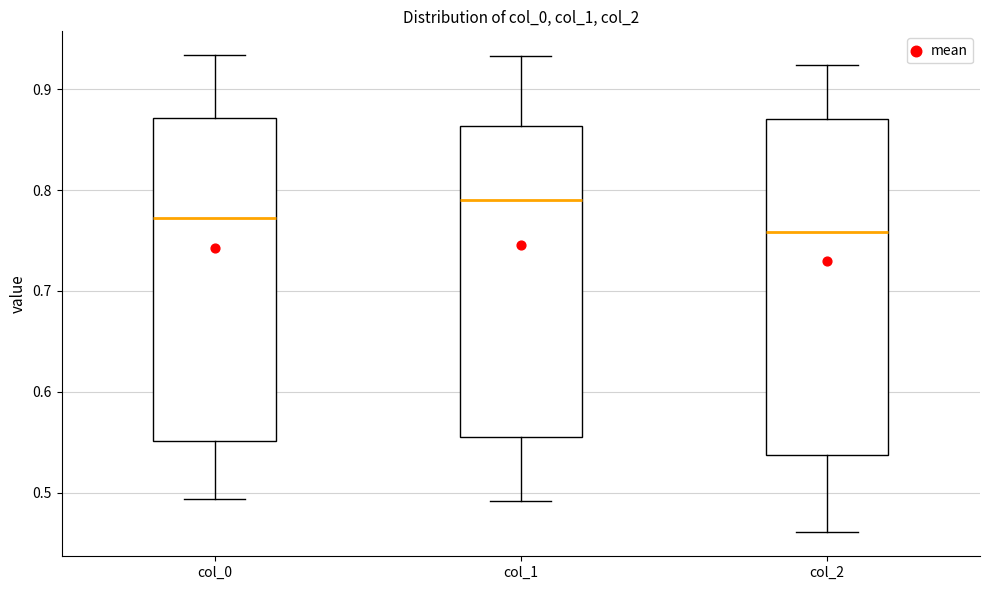

Reading left to right, transcribe this box plot: for each box, give where its median line is, the range the box spans, and where its two whiskers end, as read against the y-axis. The values are not printed on the chart, so give them approximately, as read against the axis.

col_0: median 0.77, box 0.55 to 0.87, whiskers 0.49 to 0.93
col_1: median 0.79, box 0.55 to 0.86, whiskers 0.49 to 0.93
col_2: median 0.76, box 0.54 to 0.87, whiskers 0.46 to 0.92